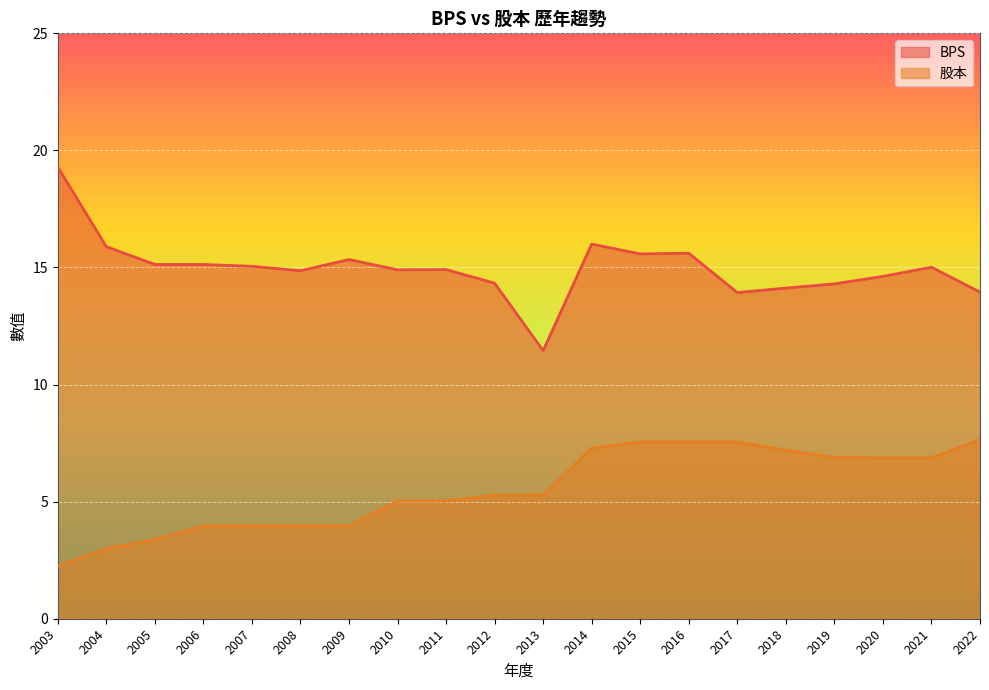

Reading left to right, what are all the values shown in this chart?

BPS: 2003=19.3	2004=15.9	2005=15.1	2006=15.1	2007=15.1	2008=14.9	2009=15.3	2010=14.9	2011=14.9	2012=14.3	2013=11.4	2014=16.0	2015=15.6	2016=15.6	2017=13.9	2018=14.1	2019=14.3	2020=14.6	2021=15.0	2022=13.9
股本: 2003=2.2	2004=3.0	2005=3.4	2006=4.0	2007=4.0	2008=4.0	2009=4.0	2010=5.0	2011=5.0	2012=5.3	2013=5.3	2014=7.3	2015=7.5	2016=7.5	2017=7.5	2018=7.2	2019=6.9	2020=6.9	2021=6.9	2022=7.6